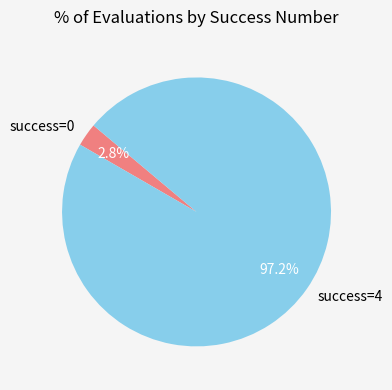

Is there any slice that represents more than half of the pie?

Yes